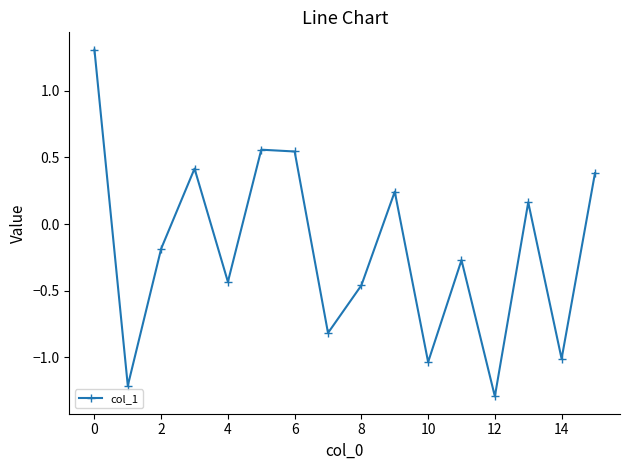

How many interior local valleys (lower than both neighbors) does the data have?

6